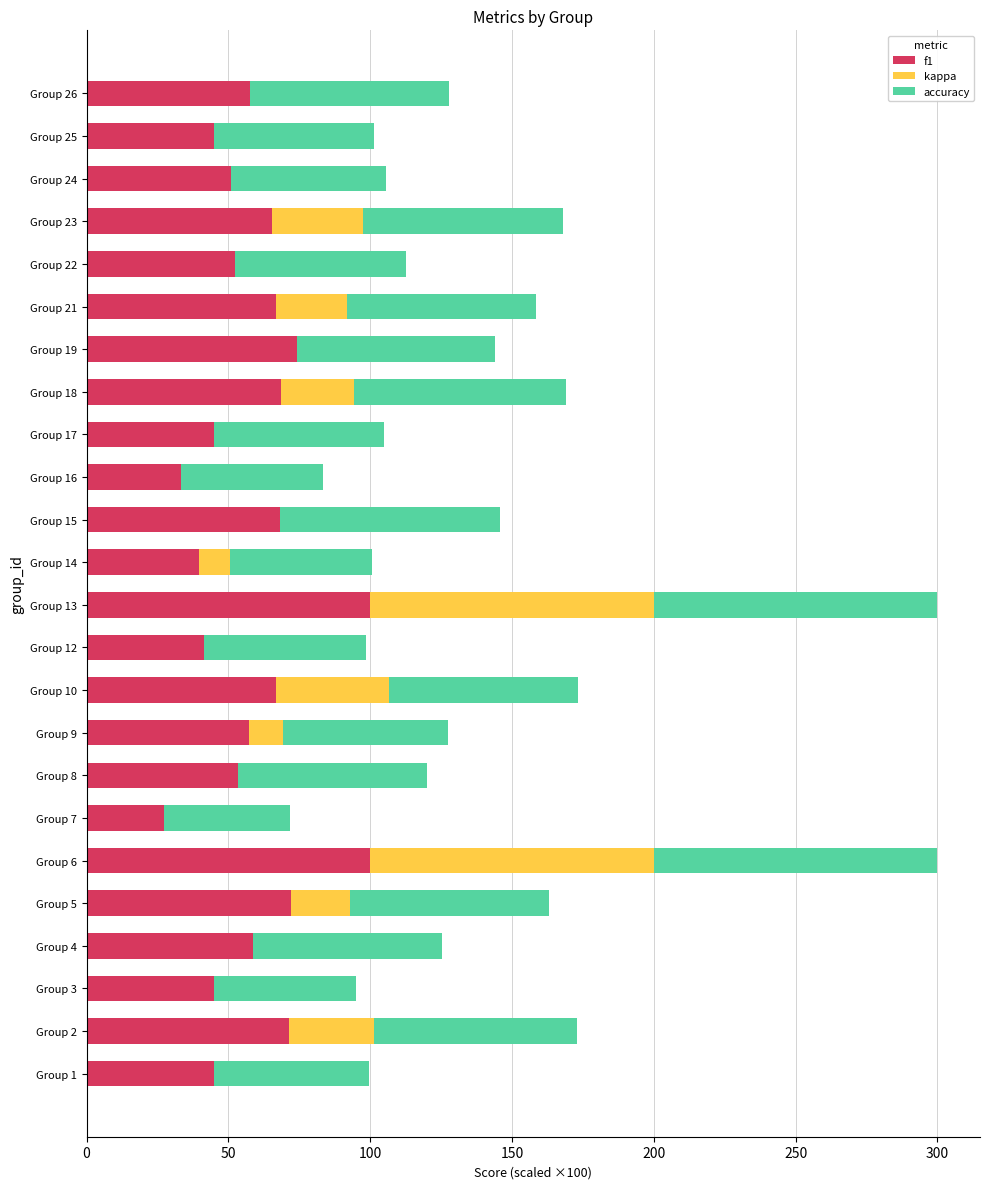

What is the highest value of the f1 series?

100.0